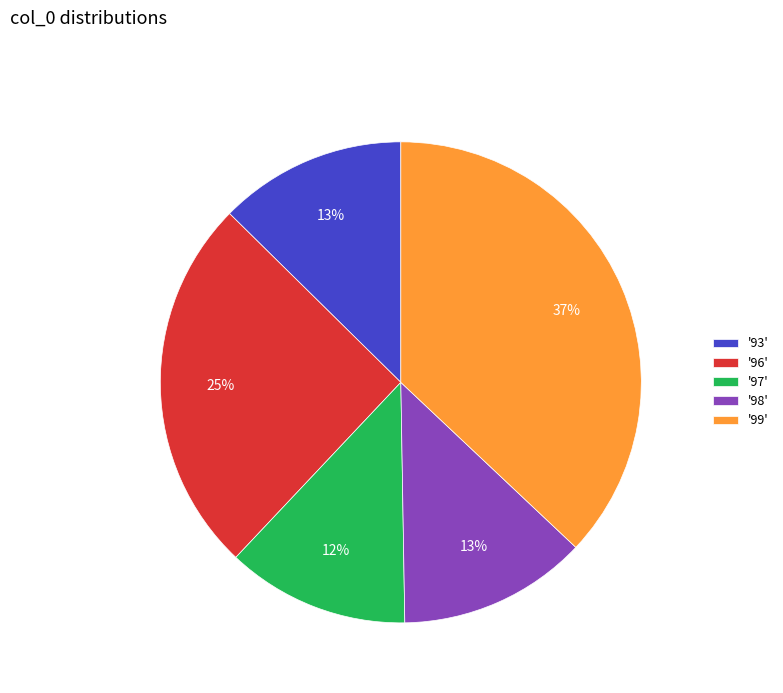

To the nearest percent, what is the difference between the largest and smallest slice percentages?

25%